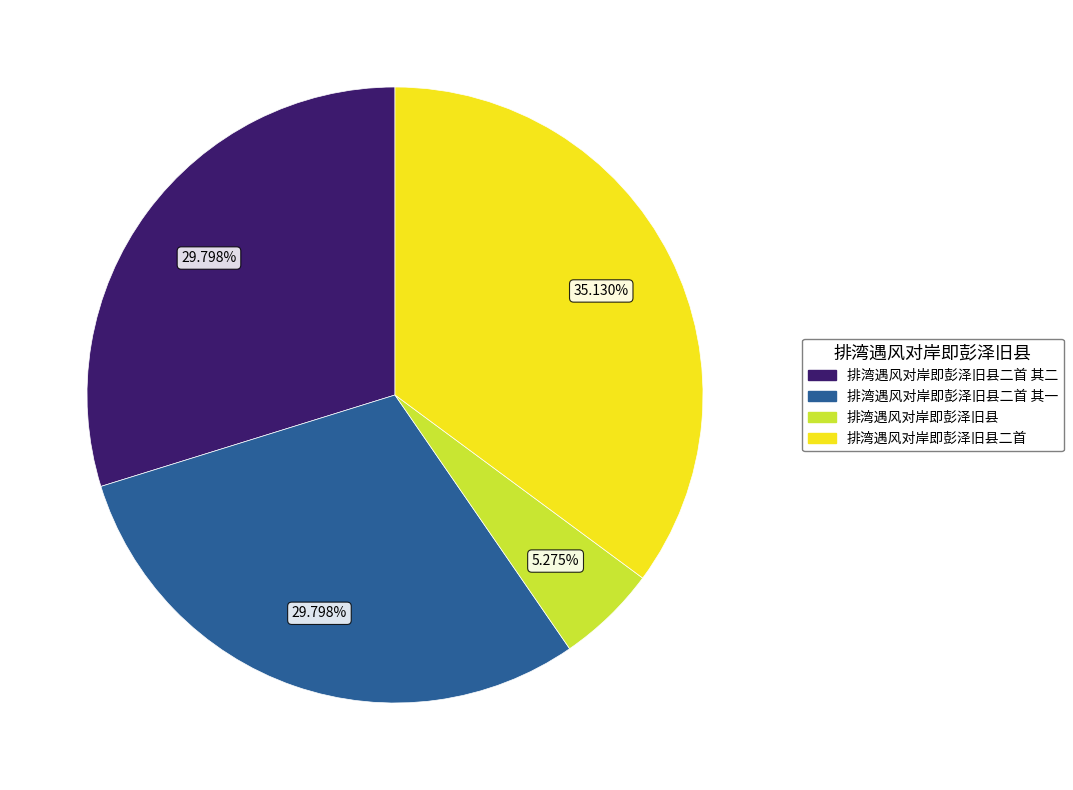

Is there a majority slice in this chart?

No